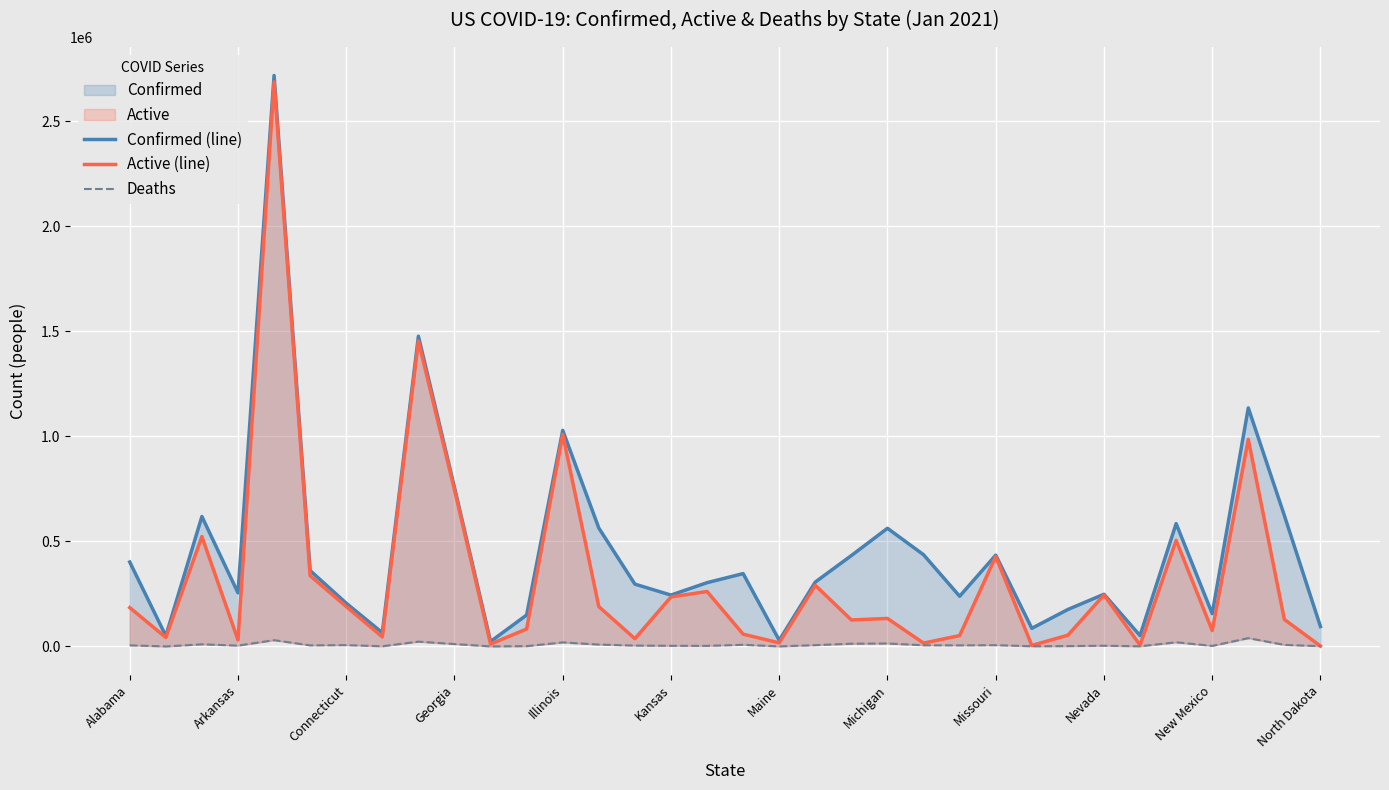

Is the value of Confirmed (line) at 33 greater than the value of Active (line) at 22?

Yes